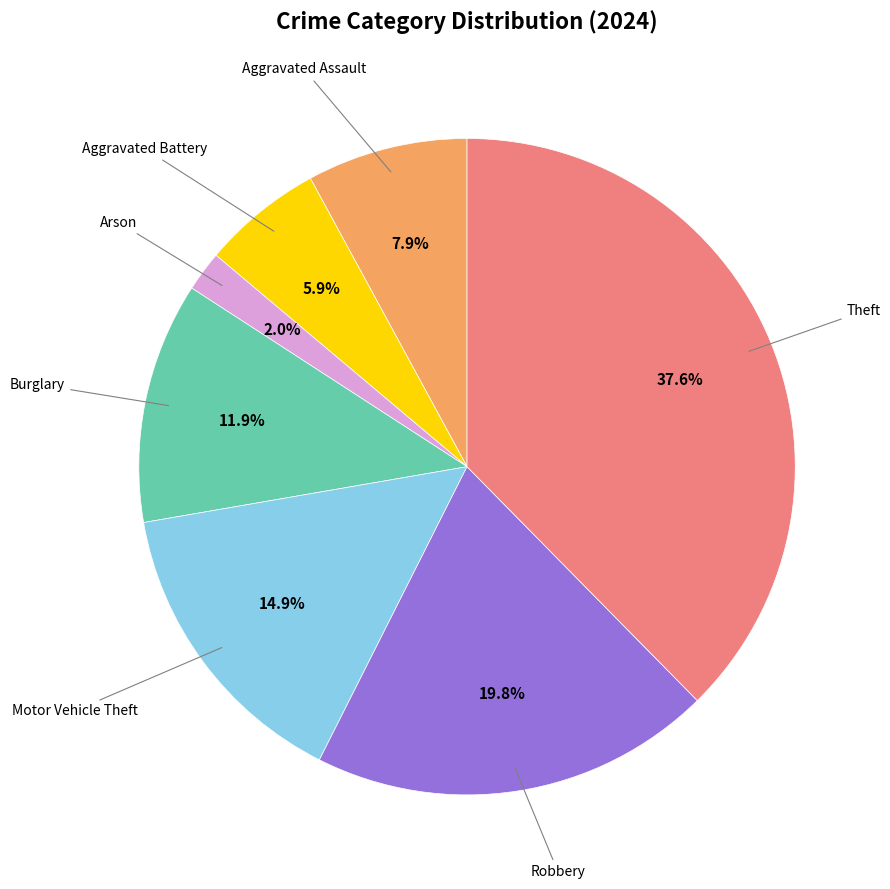

Is there a majority slice in this chart?

No